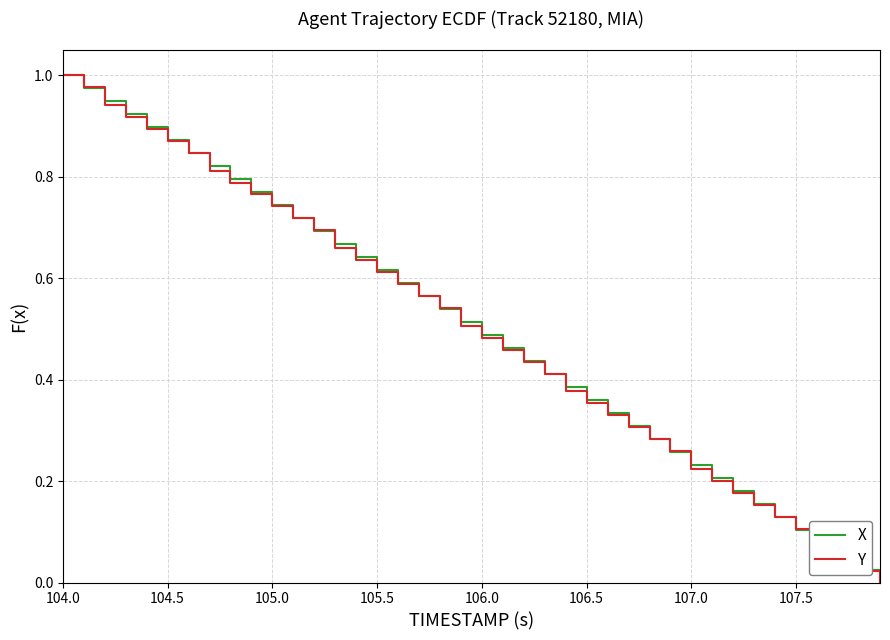

At which category is the sum across all series the highest?

104.0